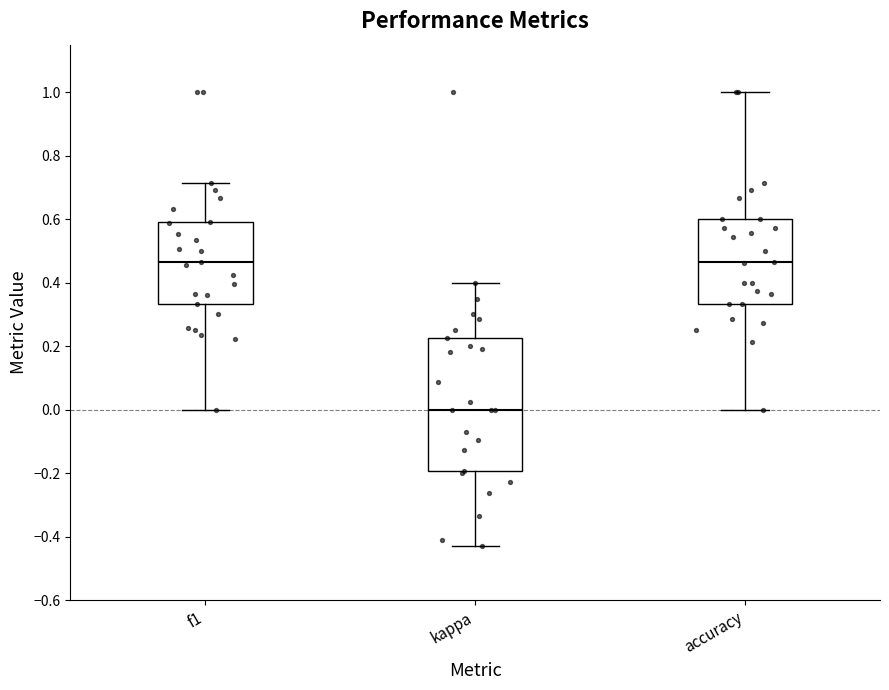

Reading left to right, read every box against the y-axis: the position of its median line, the range the box covers, and the ends of its whiskers. The values are not printed on the chart, so give them approximately, as read against the axis.

f1: median 0.46, box 0.34 to 0.60, whiskers 0.00 to 0.72
kappa: median 0.00, box -0.20 to 0.22, whiskers -0.42 to 0.40
accuracy: median 0.46, box 0.34 to 0.60, whiskers 0.00 to 1.00